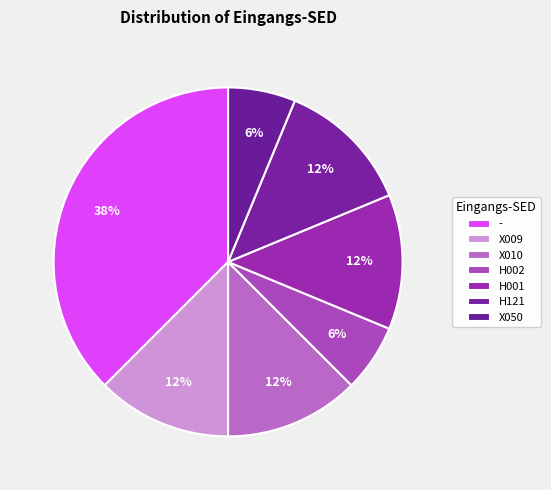

Count the number of slices in the pie.

7